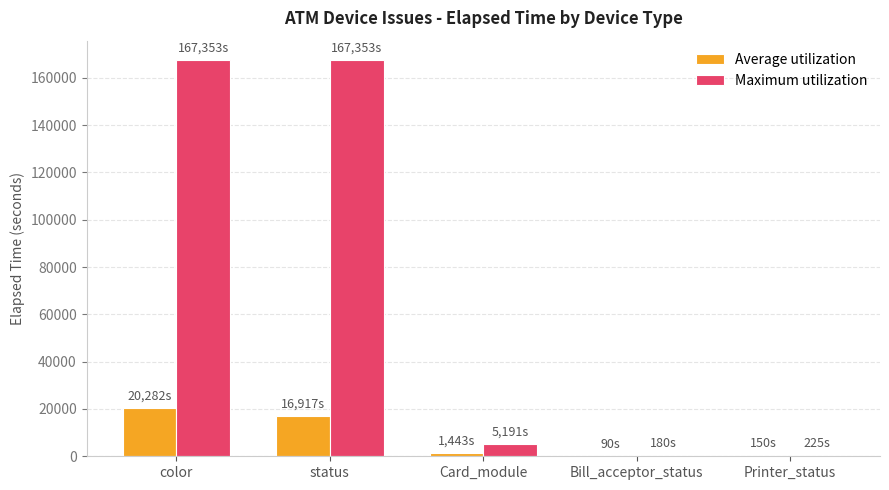

Which series has the largest total across all categories?

Maximum utilization